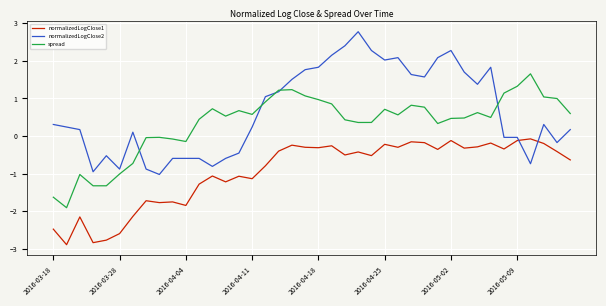

Which series ends up on top after the final intersection of normalizedLogClose2 and normalizedLogClose1?

normalizedLogClose2